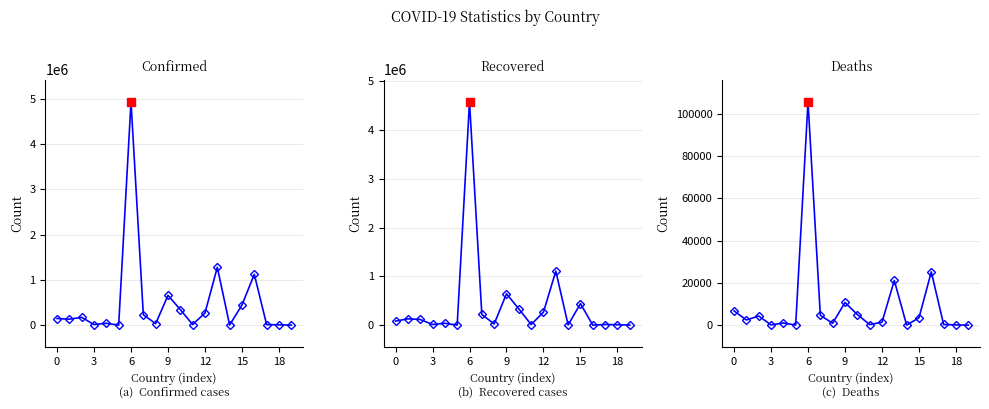

List the series in order of their peak value, lowest first.

Deaths, Recovered, Confirmed